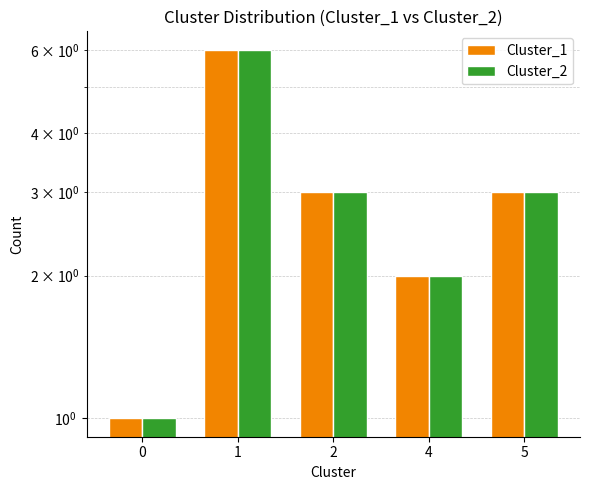

Rank the series at 1 from lowest to highest value.

Cluster_1, Cluster_2